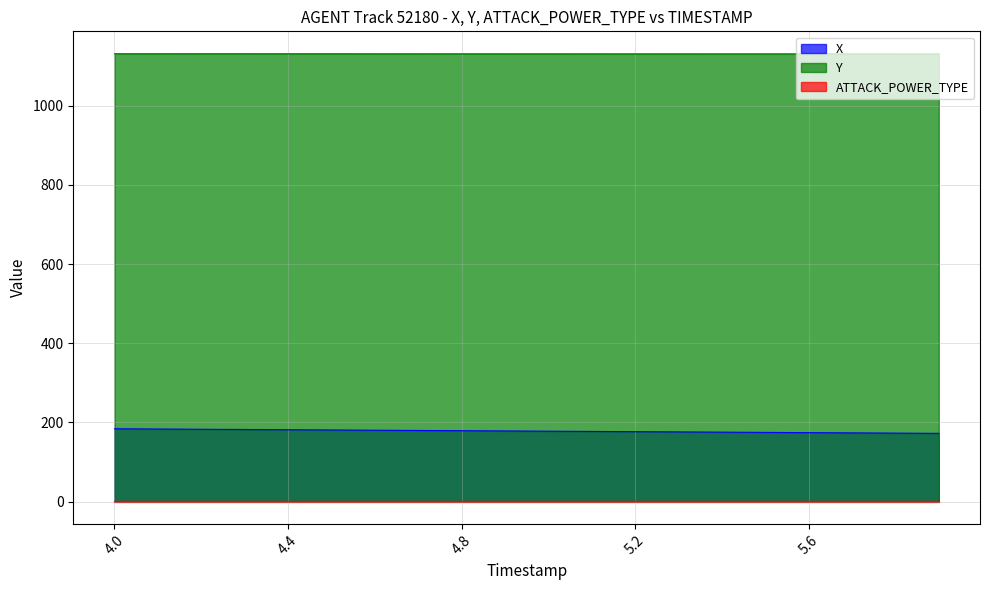

What is the sum of the Y values at 4.3 and 5.8?

2261.4